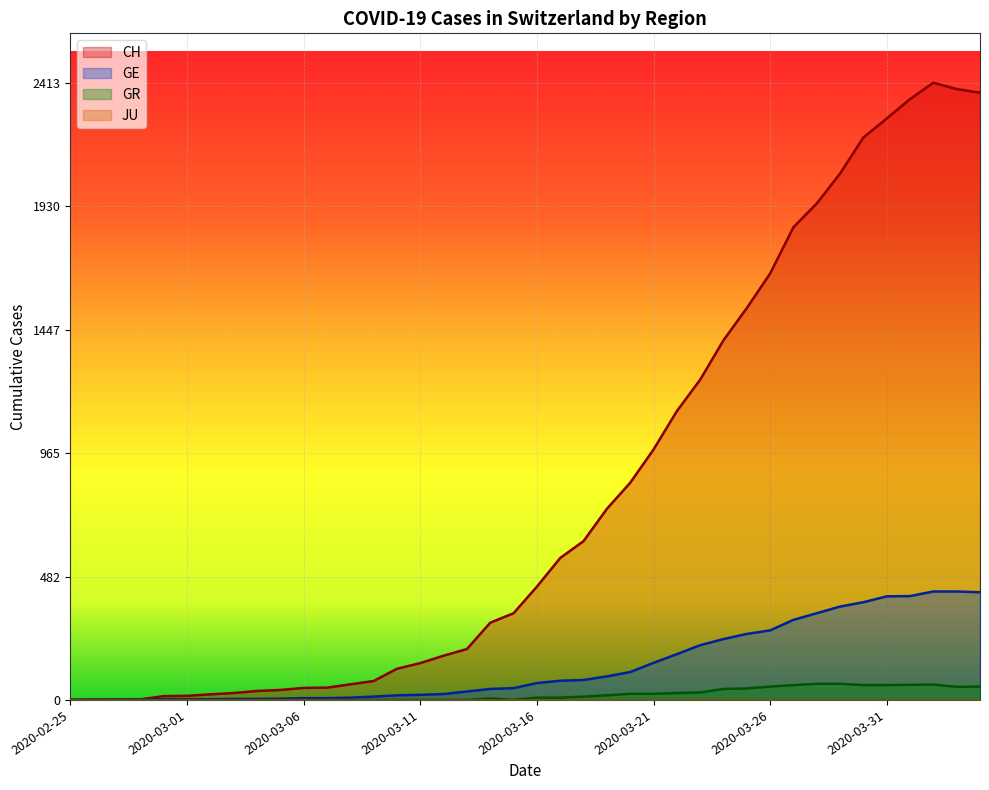

True or false: CH and GR intersect in this chart.

False